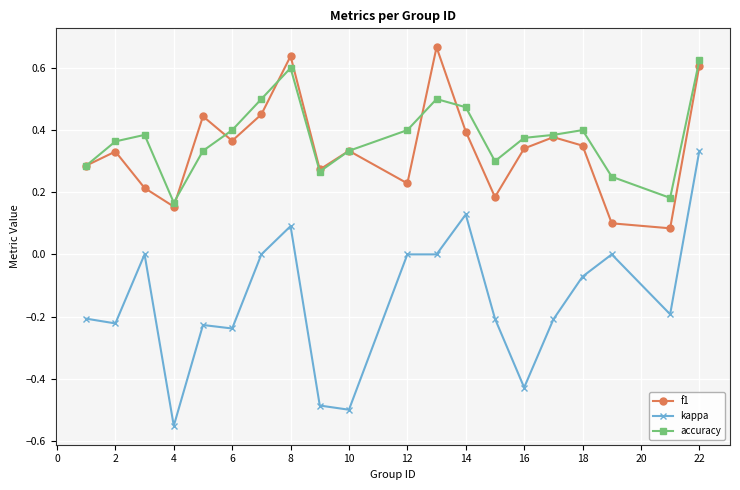

Which series has the widest spread of values?

kappa